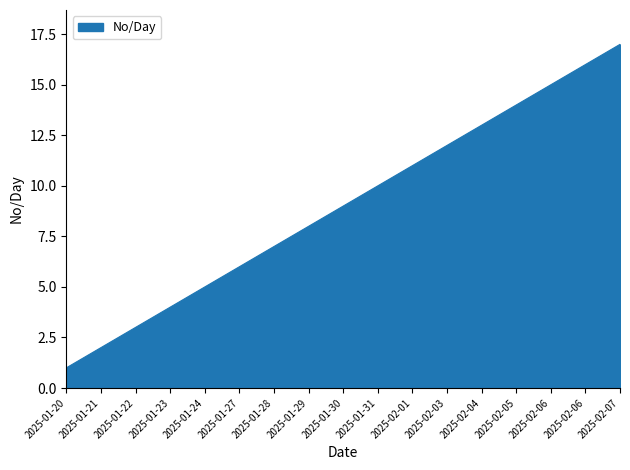

What is the label of the 7th point from the right?

2025-02-01